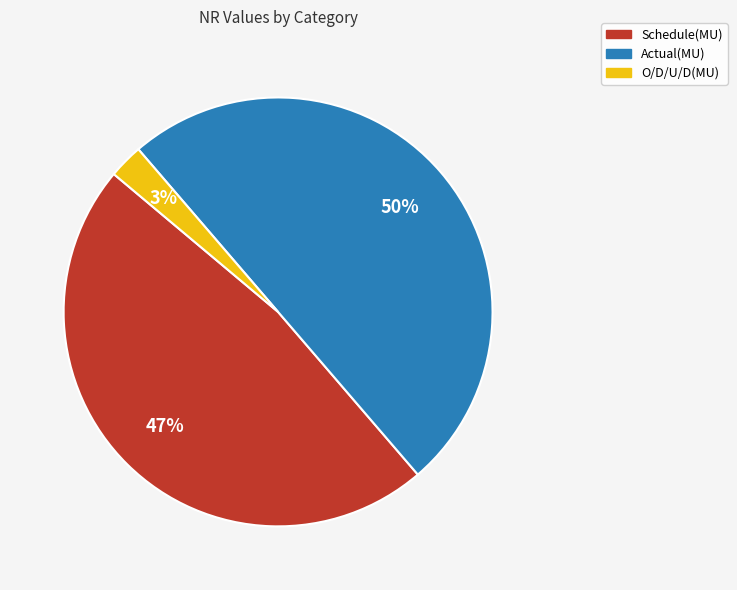

To the nearest percent, what is the difference between the largest and smallest slice percentages?

47%